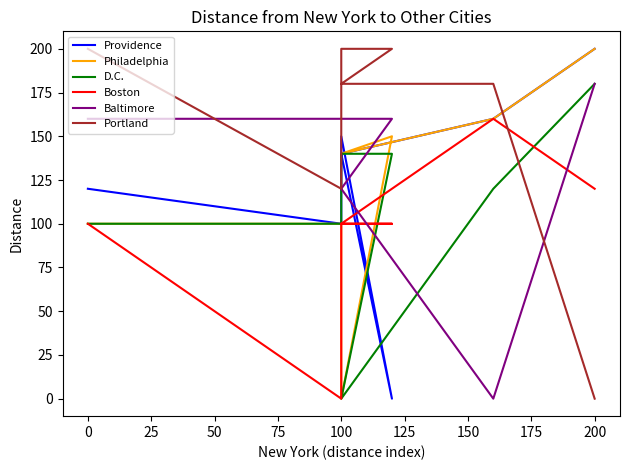

Which has a higher value, 100 or 200?

200